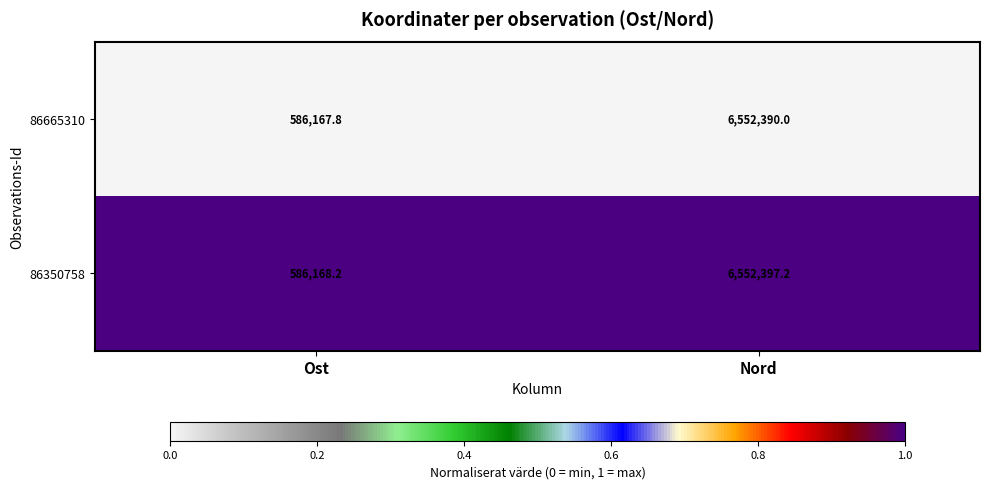

How many distinct data groups are displayed?

2